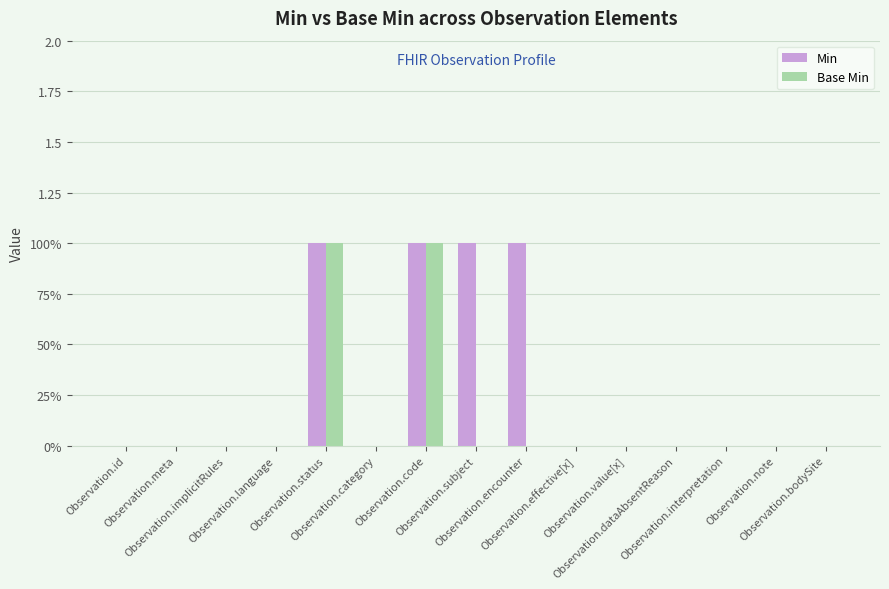

True or false: Base Min has a value of 0 at Observation.interpretation.

True